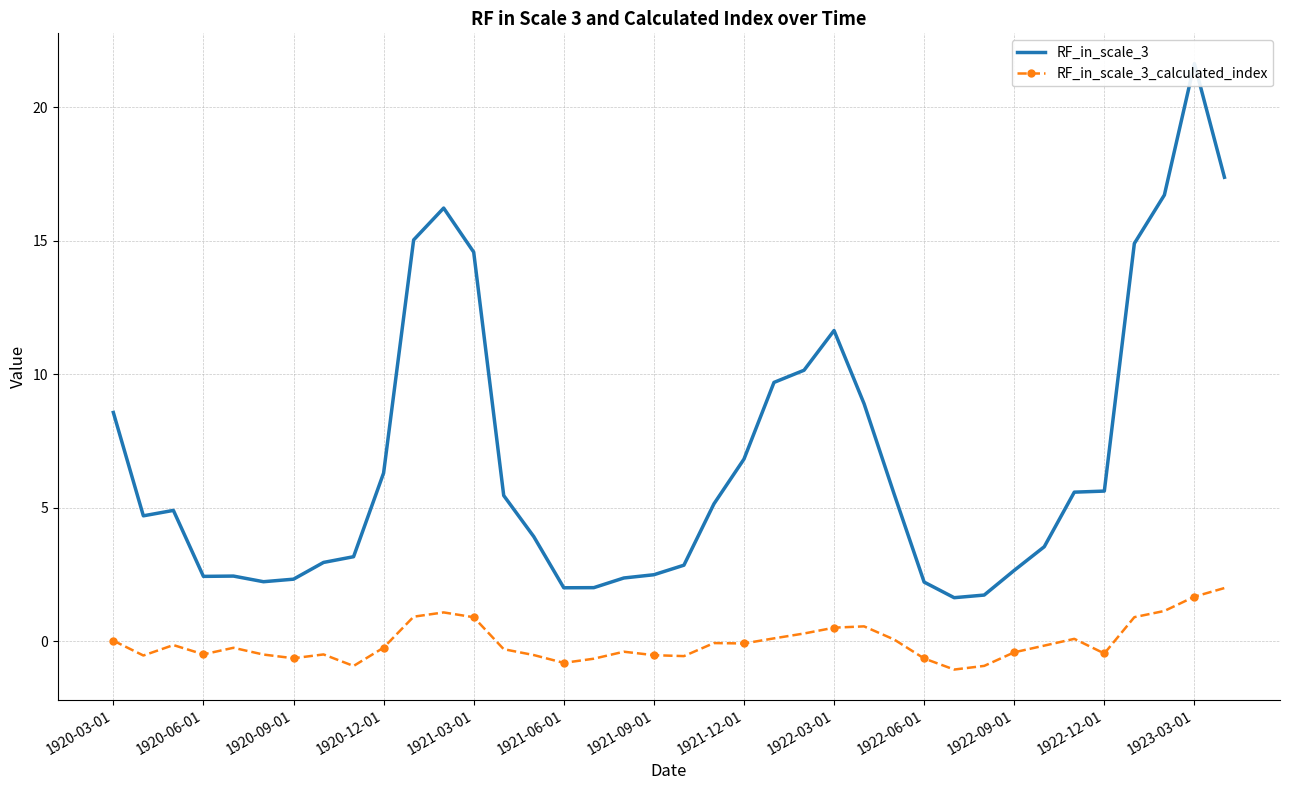

Is it true that RF_in_scale_3_calculated_index equals -0.5 at 1921-09-01?

True